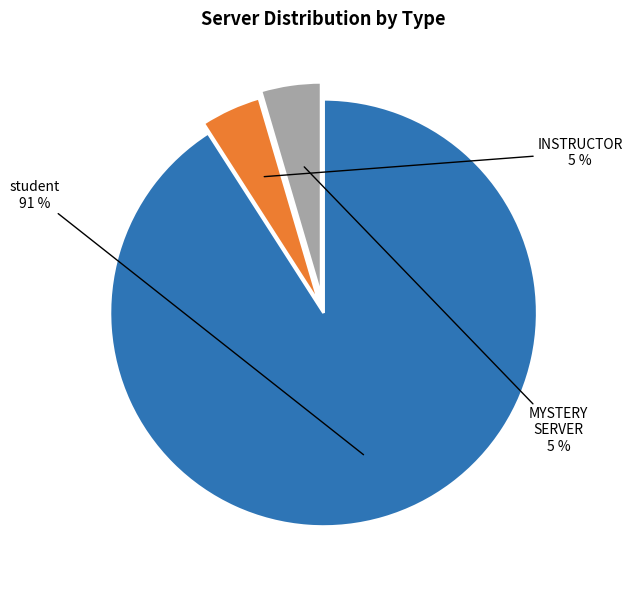

Which slice represents more than half of the pie?

student